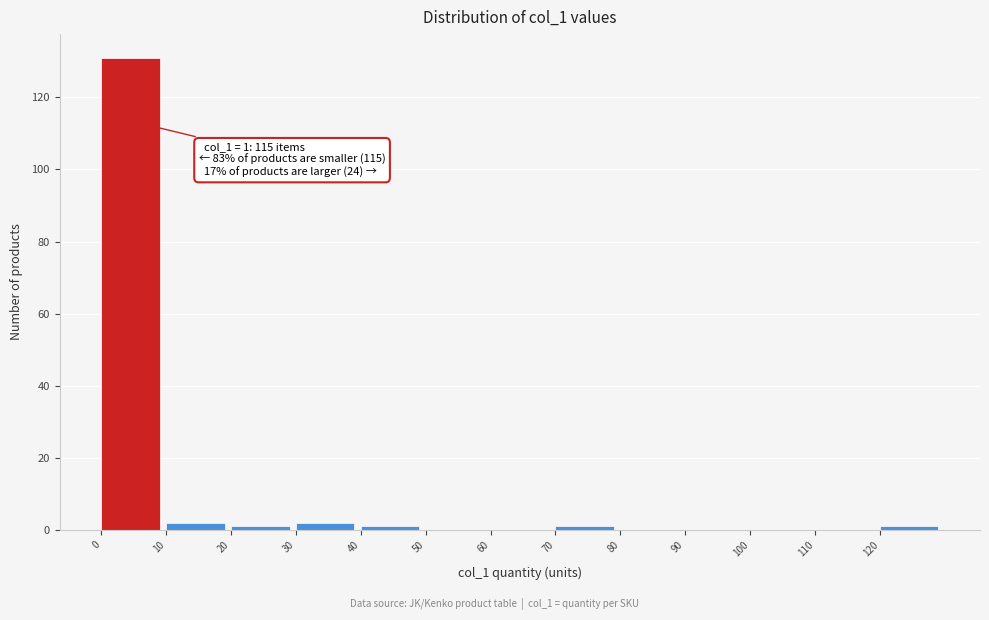

Which range on the x-axis has the tallest bar?

0 to 10